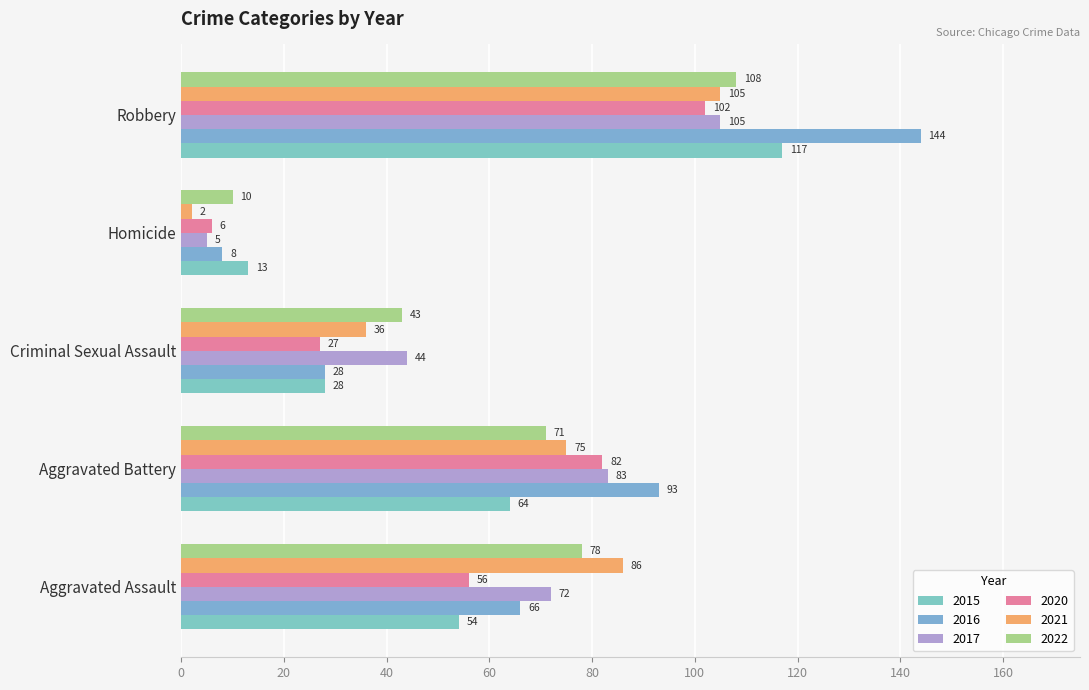

How many series are shown in this chart?

6